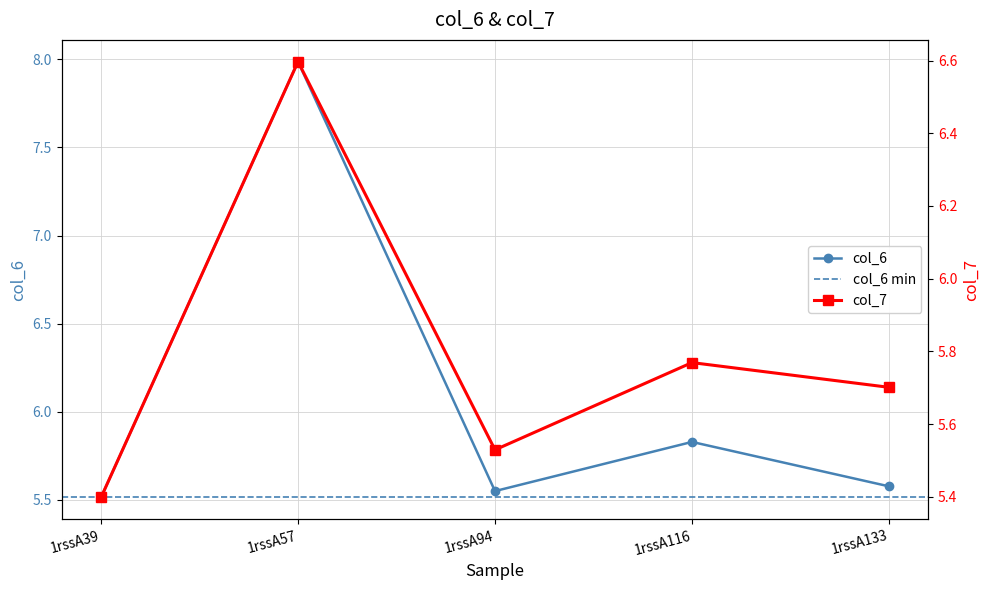

Which has a higher value, 1rssA133 or 1rssA94?

1rssA133